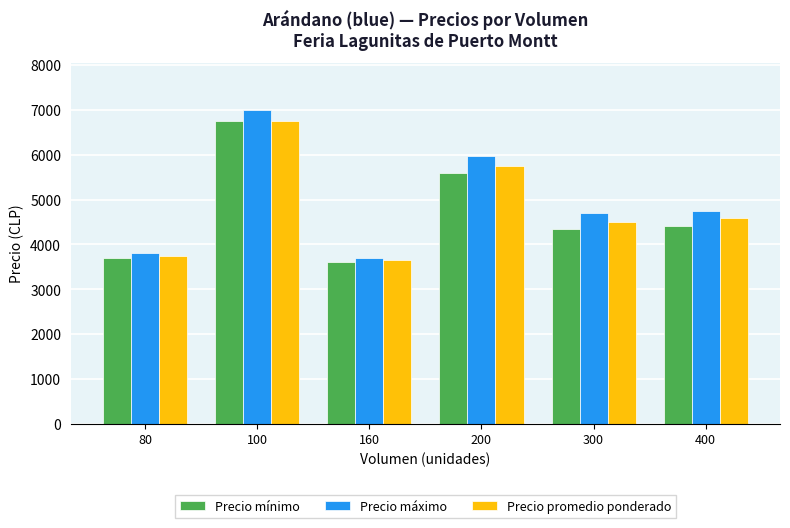

Is it true that Precio máximo equals 4750 at 400?

True